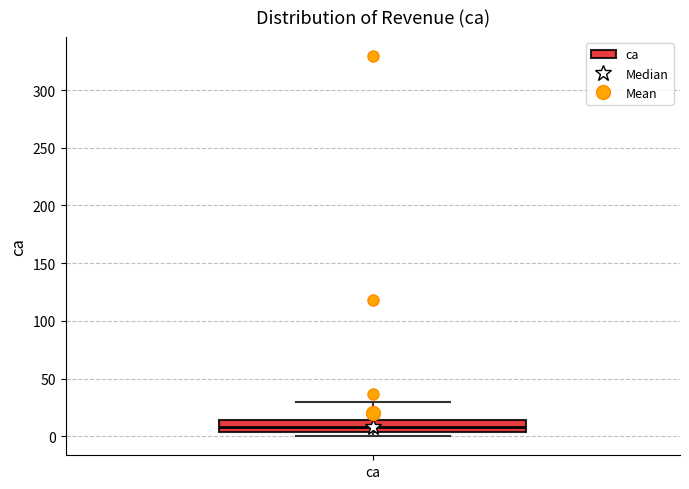

Where does the median line of the box for ca sit on the y-axis? The values are not printed on the chart, so give them approximately, as read against the axis.

10